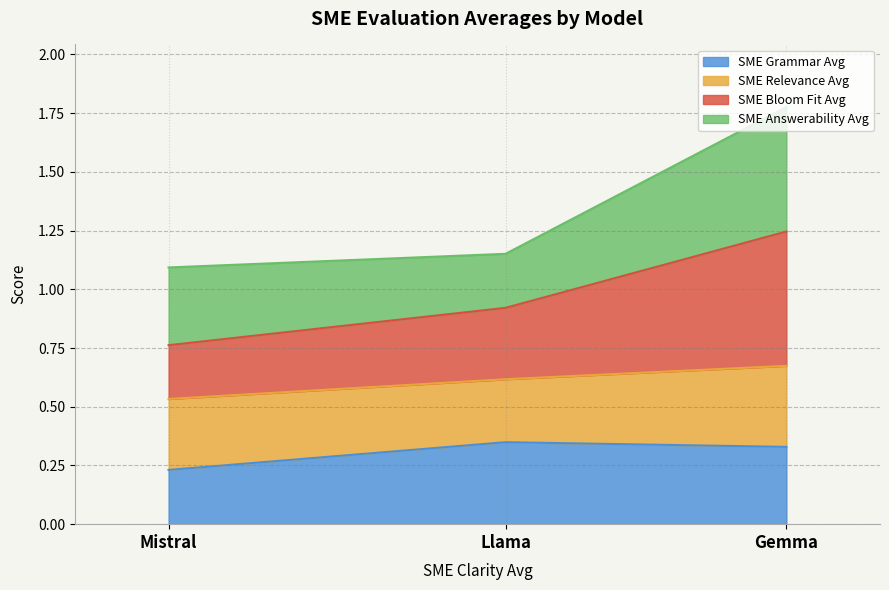

Is the value of SME Grammar Avg at Gemma greater than the value of SME Bloom Fit Avg at Gemma?

No